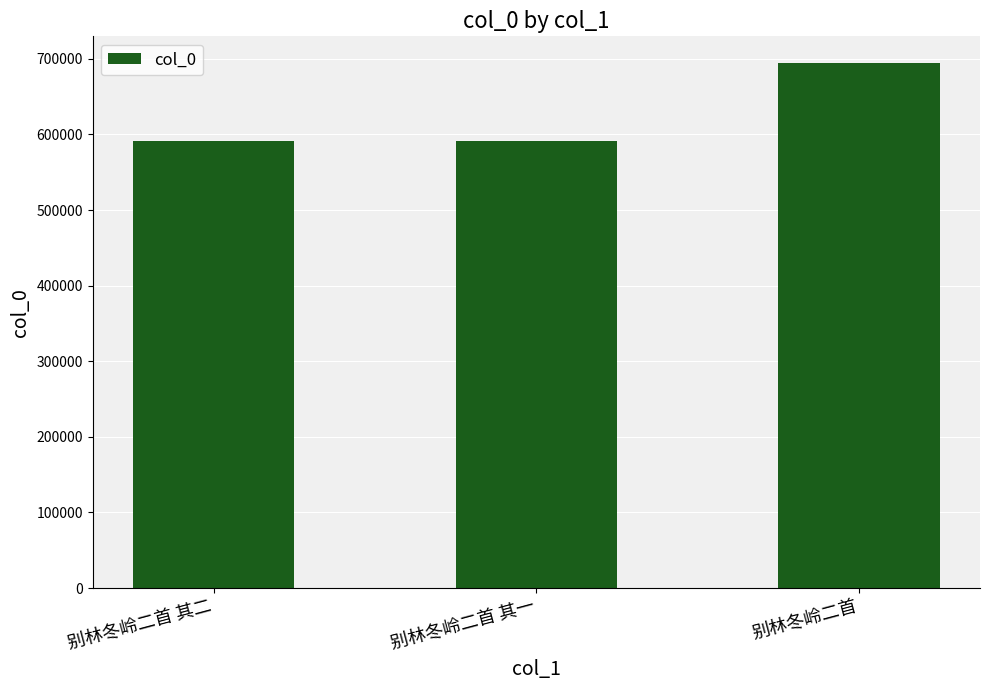

What is the sum of the values at 别林冬岭二首 其一 and 别林冬岭二首 其二?

1182197